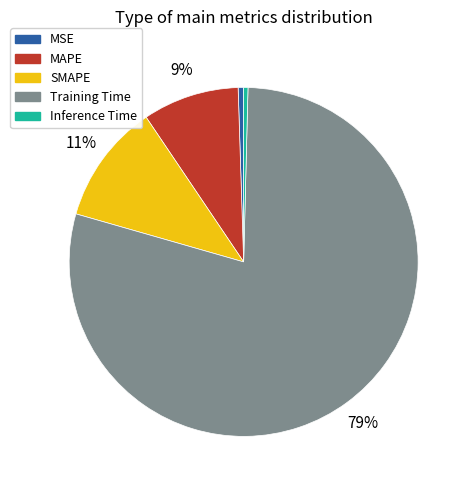

Is there a majority slice in this chart?

Yes